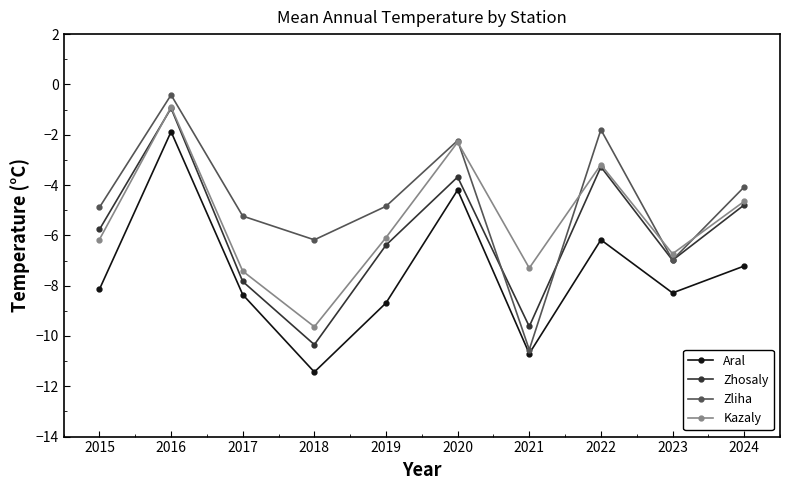

True or false: Aral and Zhosaly cross at least once.

False